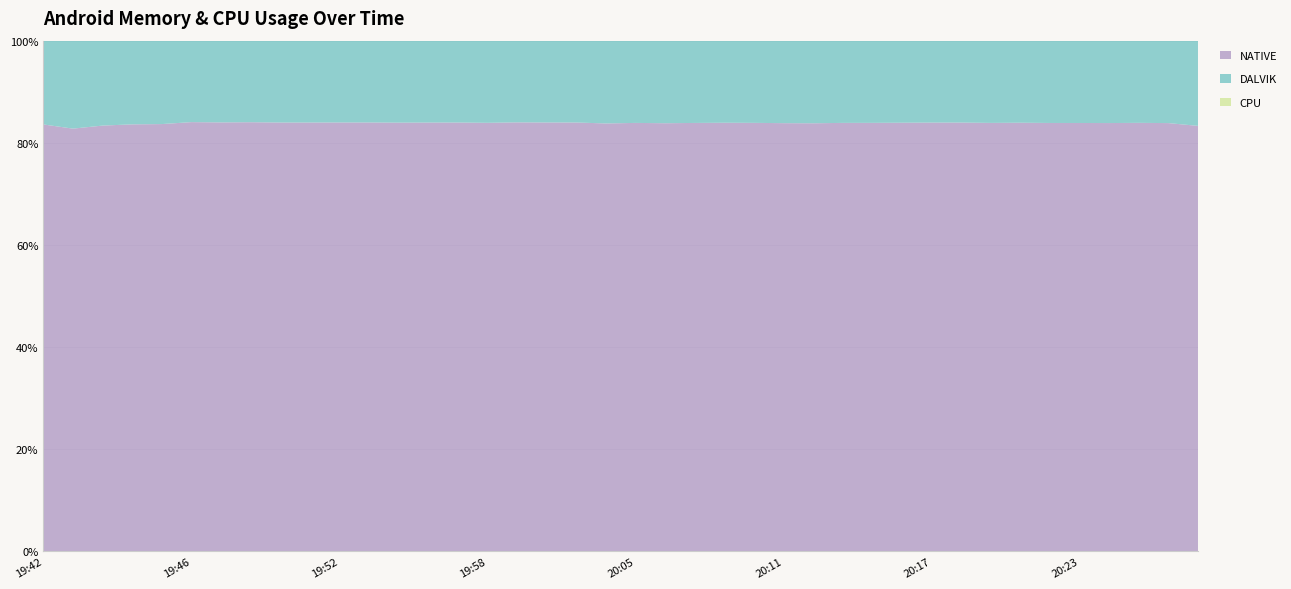

Reading left to right, extract all data points from this chart.

DALVIK: 19:42=10343.0	19:43=11397.0	19:44=11321.0	19:44=11517.0	19:45=11891.0	19:46=11555.0	19:47=11607.0	19:49=11575.0	19:50=11627.0	19:51=11626.0	19:52=11618.0	19:53=11619.0	19:55=11617.0	19:56=11633.0	19:57=11627.0	19:58=11672.0	20:00=11600.0	20:01=11619.0	20:02=11623.0	20:03=11780.0	20:05=11676.0	20:06=11744.0	20:07=11698.0	20:08=11656.0	20:09=11682.0	20:11=11733.0	20:12=11753.0	20:13=11680.0	20:14=11681.0	20:16=11655.0	20:17=11639.0	20:18=11634.0	20:19=11688.0	20:20=11661.0	20:22=11703.0	20:23=11702.0	20:24=11697.0	20:25=11682.0	20:26=11724.0	20:28=12195.0
NATIVE: 19:42=52736.0	19:43=54784.0	19:44=56832.0	19:44=58880.0	19:45=60928.0	19:46=60928.0	19:47=60928.0	19:49=60928.0	19:50=60928.0	19:51=60928.0	19:52=60928.0	19:53=60928.0	19:55=60928.0	19:56=60928.0	19:57=60928.0	19:58=60928.0	20:00=60928.0	20:01=60928.0	20:02=60928.0	20:03=60928.0	20:05=60928.0	20:06=60928.0	20:07=60928.0	20:08=60928.0	20:09=60928.0	20:11=60928.0	20:12=60928.0	20:13=60928.0	20:14=60928.0	20:16=60928.0	20:17=60928.0	20:18=60928.0	20:19=60928.0	20:20=60928.0	20:22=60928.0	20:23=60928.0	20:24=60928.0	20:25=60928.0	20:26=60928.0	20:28=60928.0
CPU: 19:42=3.4	19:43=0.0	19:44=10.0	19:44=20.0	19:45=0.0	19:46=3.3	19:47=0.0	19:49=0.0	19:50=0.0	19:51=0.0	19:52=0.0	19:53=0.0	19:55=30.0	19:56=0.0	19:57=0.0	19:58=4.4	20:00=0.0	20:01=0.0	20:02=0.0	20:03=3.2	20:05=16.6	20:06=0.0	20:07=0.0	20:08=9.3	20:09=3.3	20:11=0.0	20:12=0.0	20:13=10.0	20:14=3.3	20:16=6.4	20:17=0.0	20:18=0.0	20:19=3.3	20:20=0.0	20:22=0.0	20:23=3.3	20:24=20.0	20:25=0.0	20:26=0.0	20:28=3.3